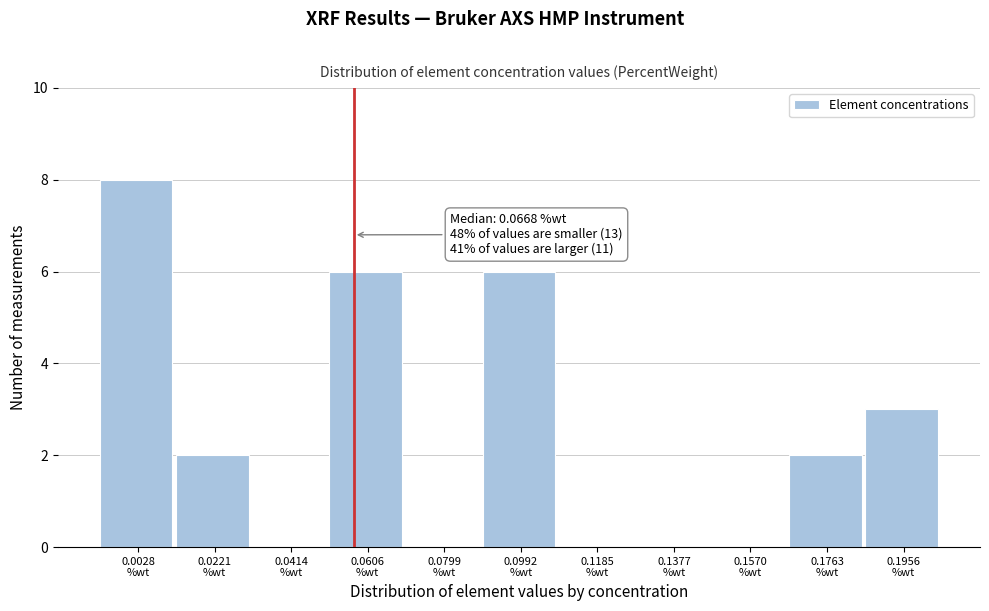

What is the sum of all values?

27